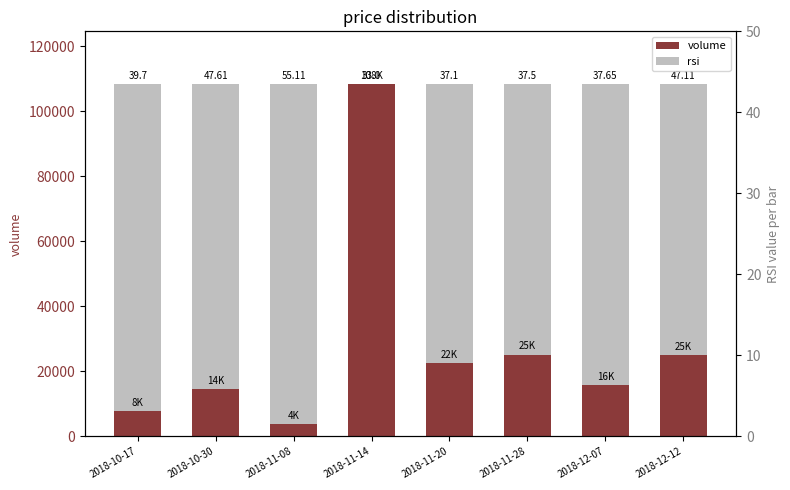

What position from the left is 2018-10-30?

2